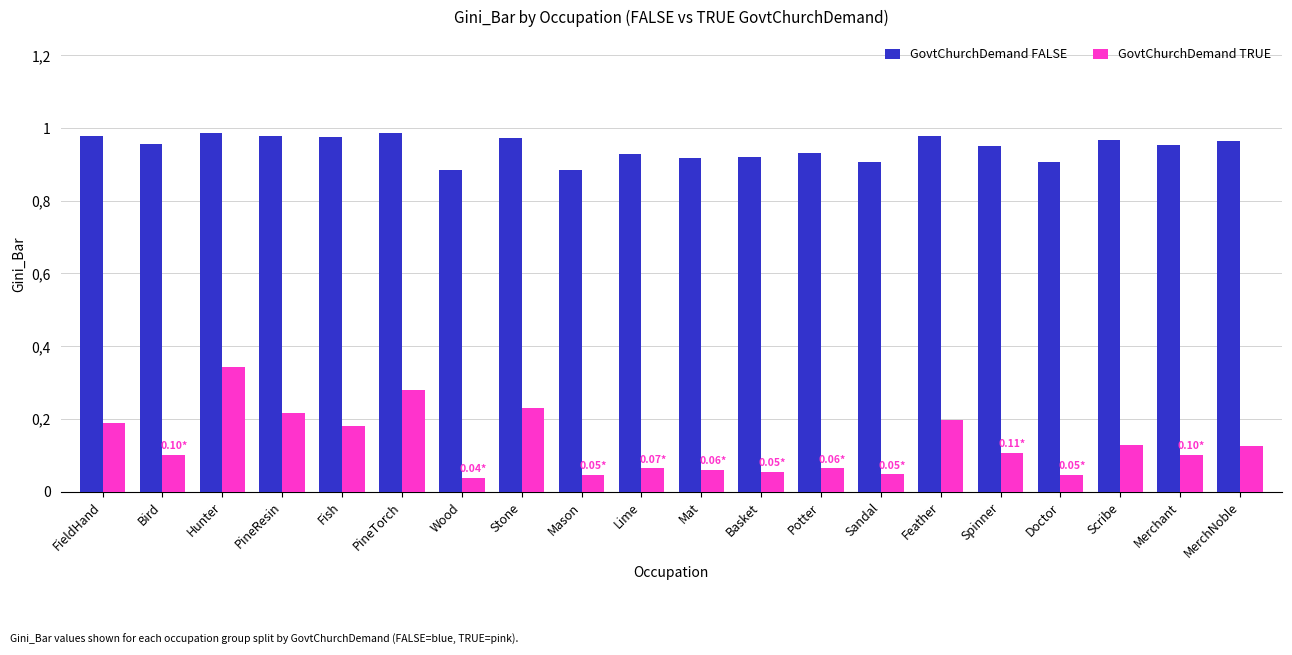

The value of GovtChurchDemand FALSE at Merchant is 1.5. True or false?

False